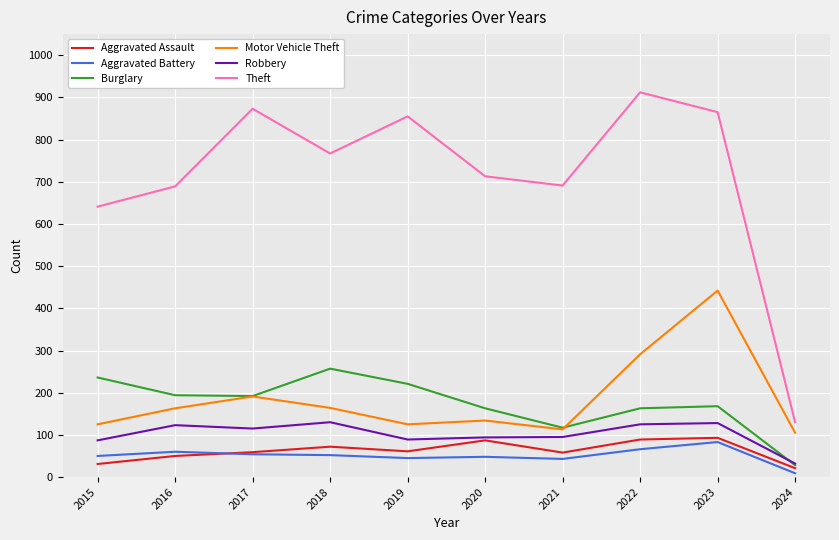

Which series has the largest range (max minus min)?

Theft